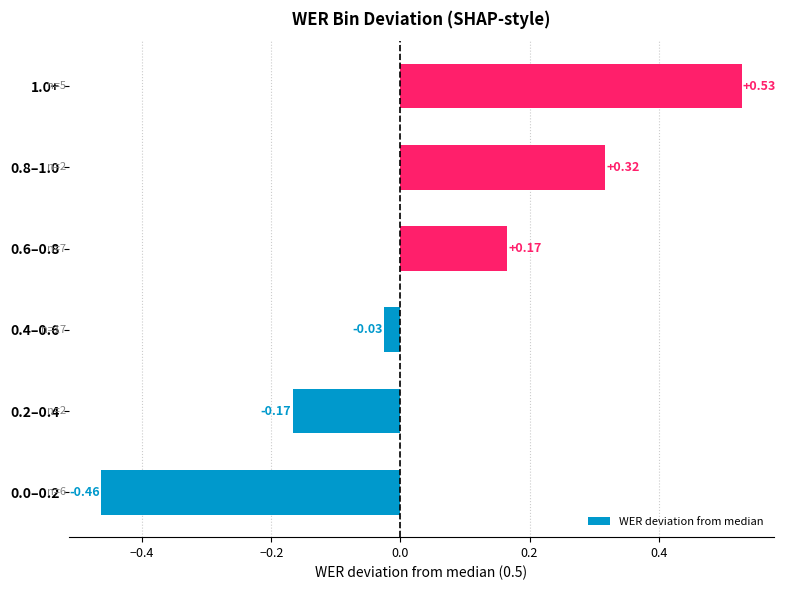

What is the sum of the values at 0.6–0.8 and 1.0+?

0.7